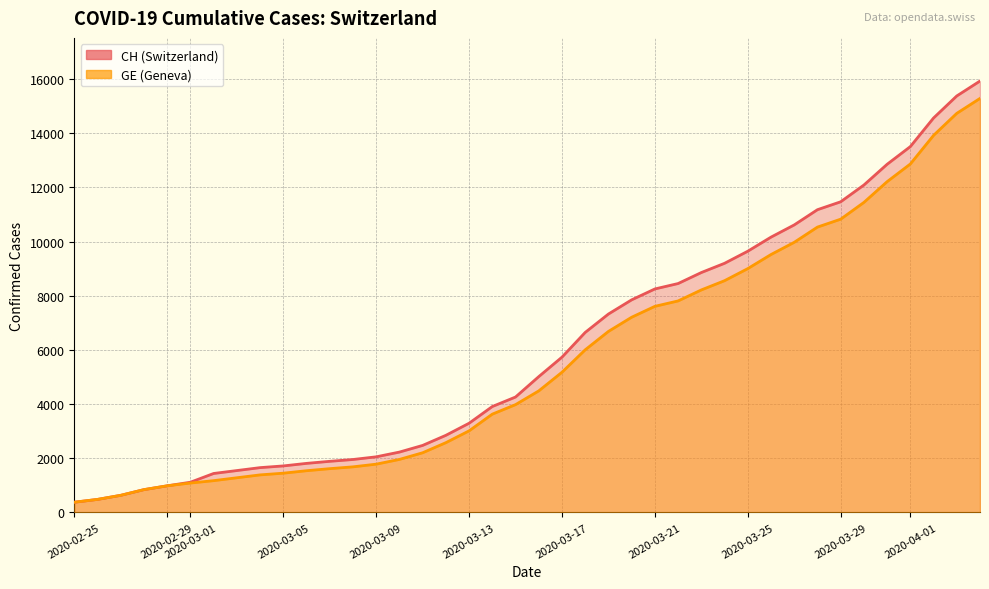

What value does the GE series have at 2020-03-10, to the nearest 10?

1960